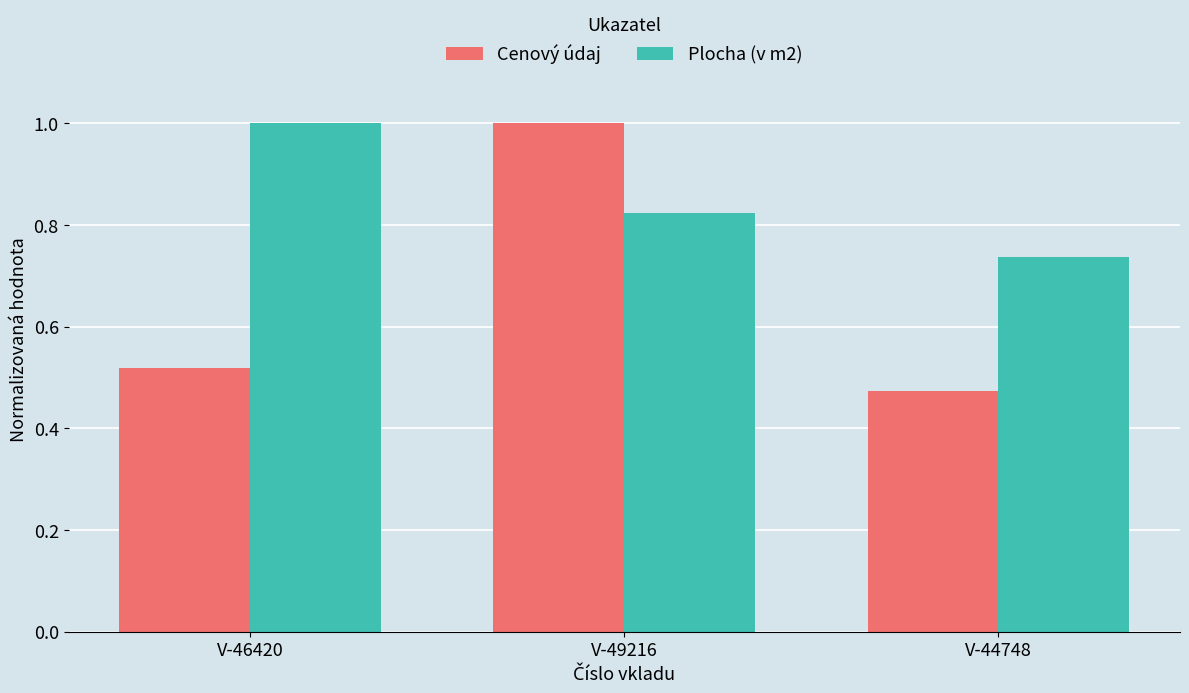

What is the sum of all Cenový údaj values?

2.0